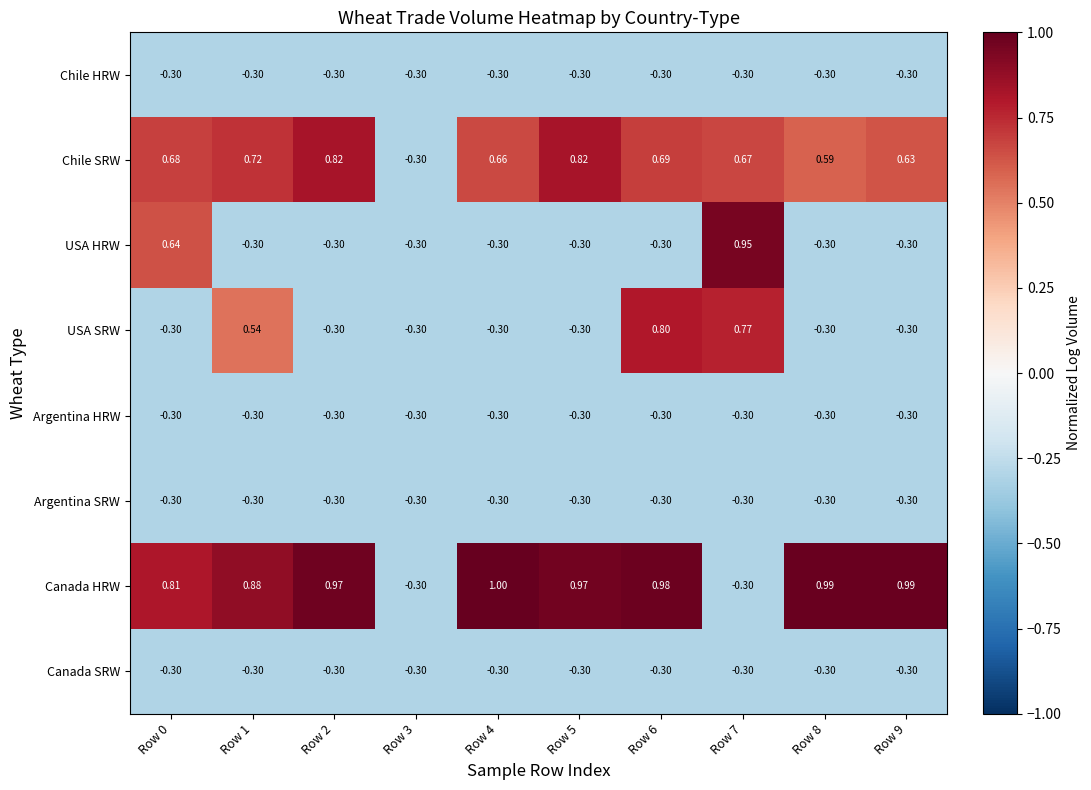

Which series has the largest total across all categories?

Canada HRW